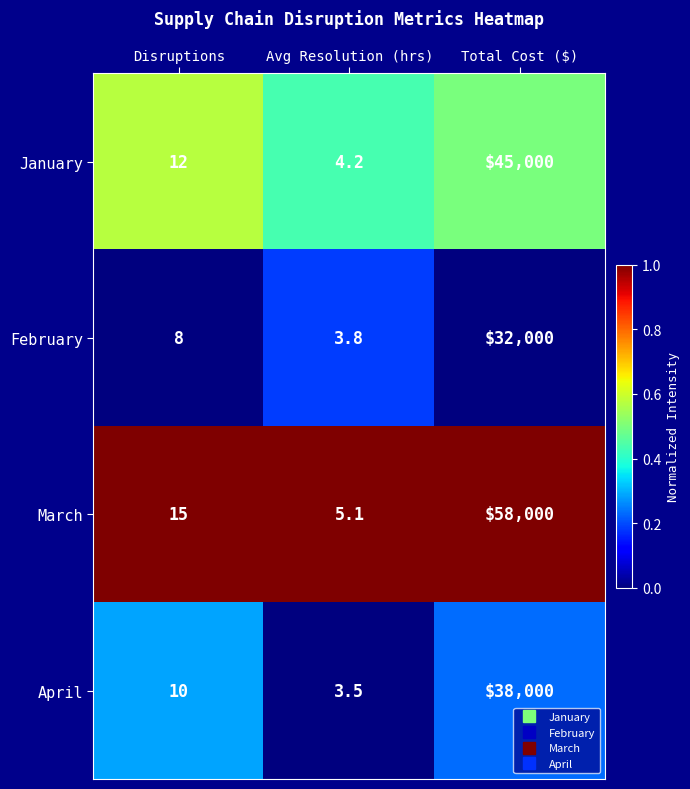

Rank the series by their maximum value, from lowest to highest.

February, April, January, March